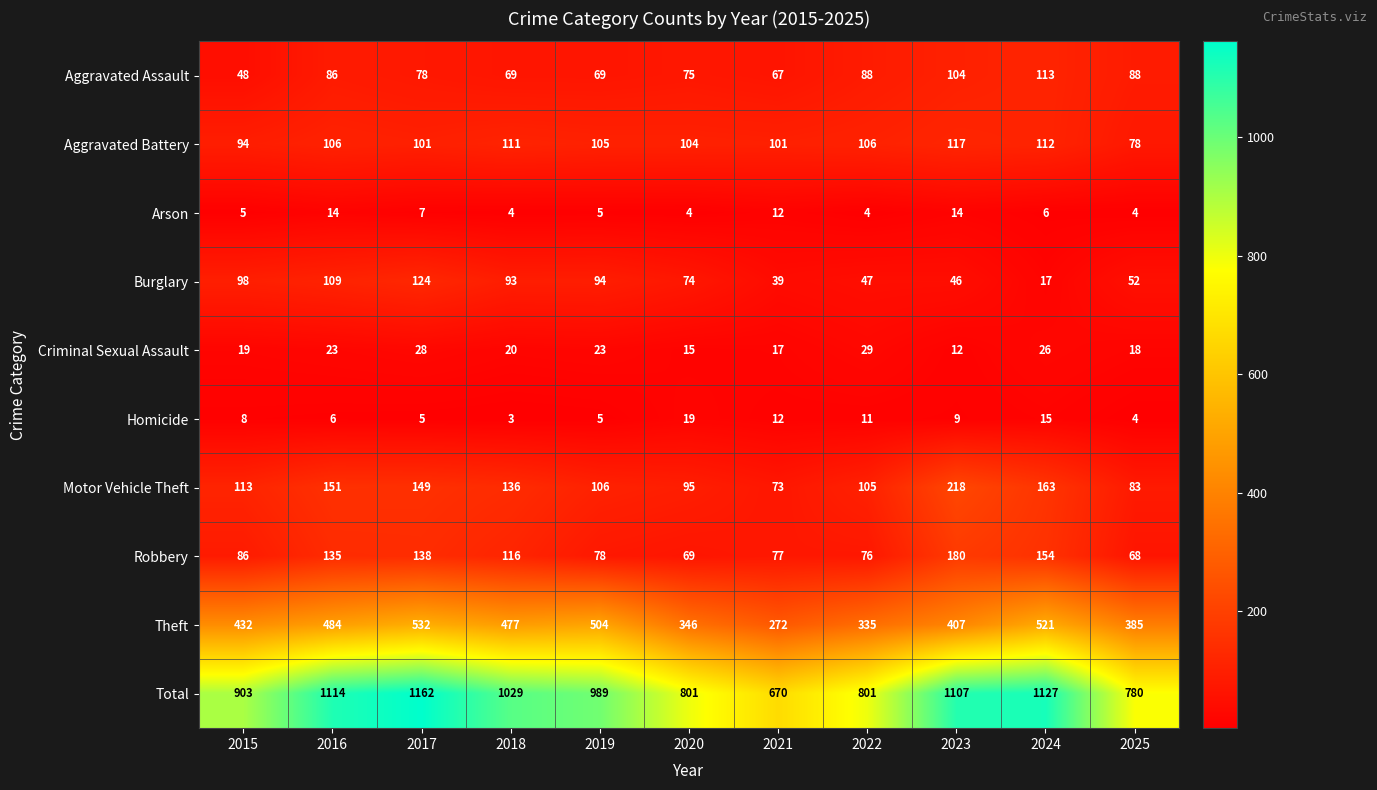

Is it true that Total equals 1352 at 2019?

False